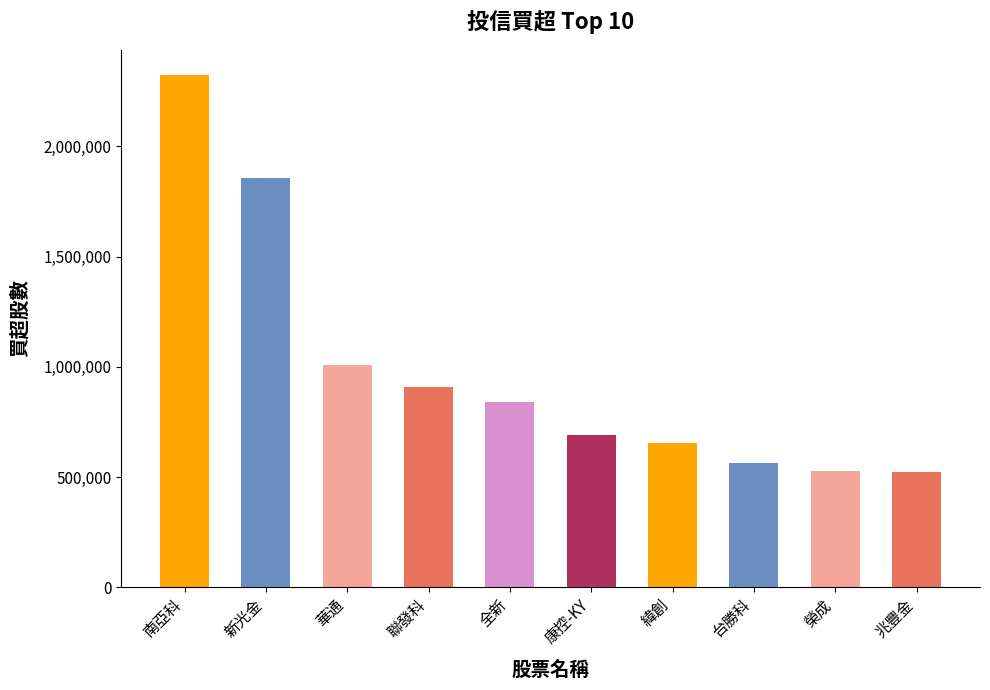

Approximately how many times larger is the value at 南亞科 compared to 康控-KY?

3.4